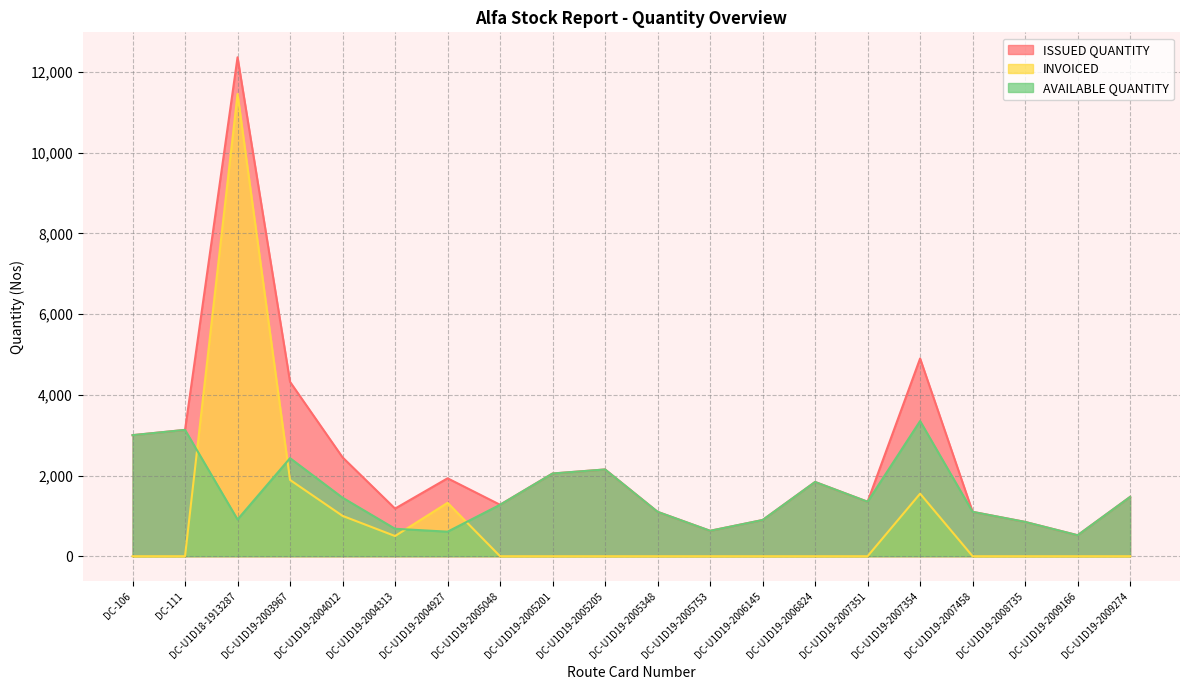

What is the difference between the second highest and second lowest values in the INVOICED series?

1890